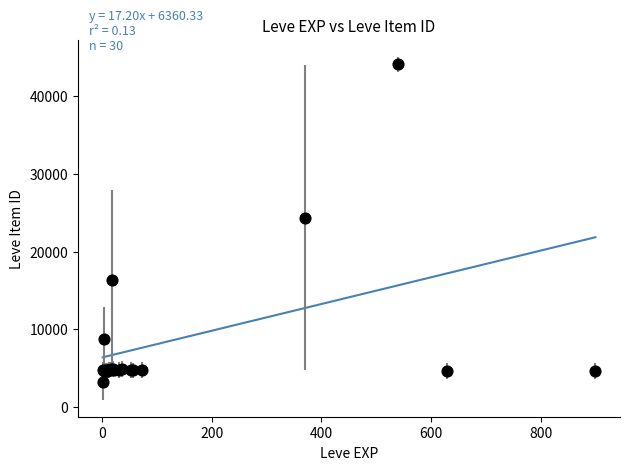

What Y value in the scatter plot is closest to 23638?

24351.0